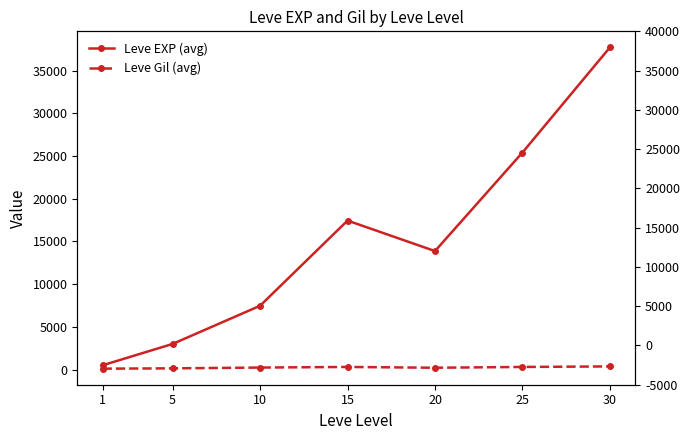

Reading left to right, what are all the values shown in this chart?

Leve EXP (avg): 510.2	3008.3	7475.0	17445.0	13876.7	25410.0	37715.0
Leve Gil (avg): 113.0	149.3	242.5	312.0	220.8	312.7	375.2